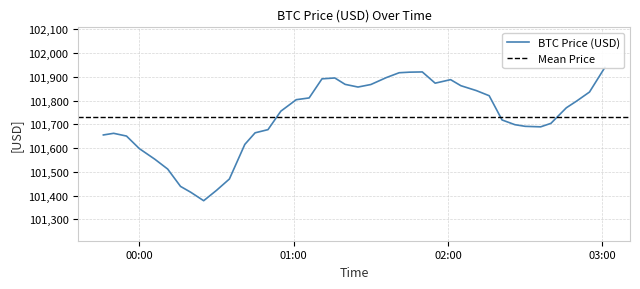

Reading left to right, what are all the values shown in this chart?

101655.4	101662.3	101650.7	101597.8	101553.4	101512.0	101439.0	101414.2	101378.8	101422.4	101470.1	101615.7	101664.4	101677.7	101755.4	101803.8	101811.1	101891.6	101895.1	101868.2	101857.0	101867.6	101896.7	101917.1	101919.5	101920.6	101873.2	101888.1	101862.6	101842.1	101820.4	101718.5	101698.6	101691.7	101689.5	101704.2	101769.7	101798.0	101836.0	101939.8